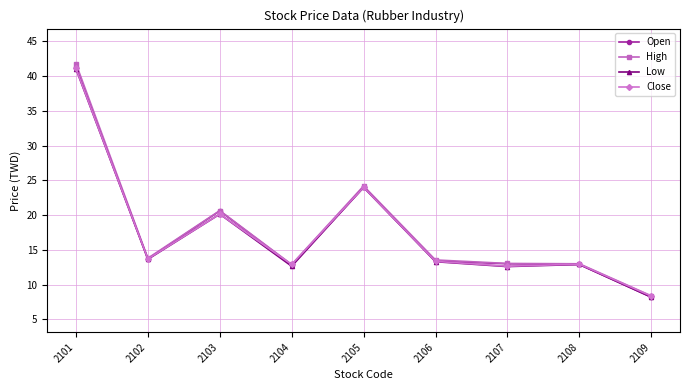

At which label does Close first exceed 13?

2101